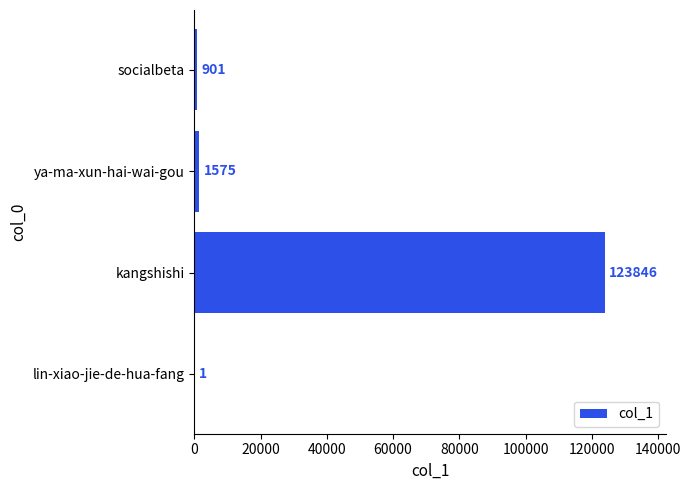

What is the sum of all values?

126323